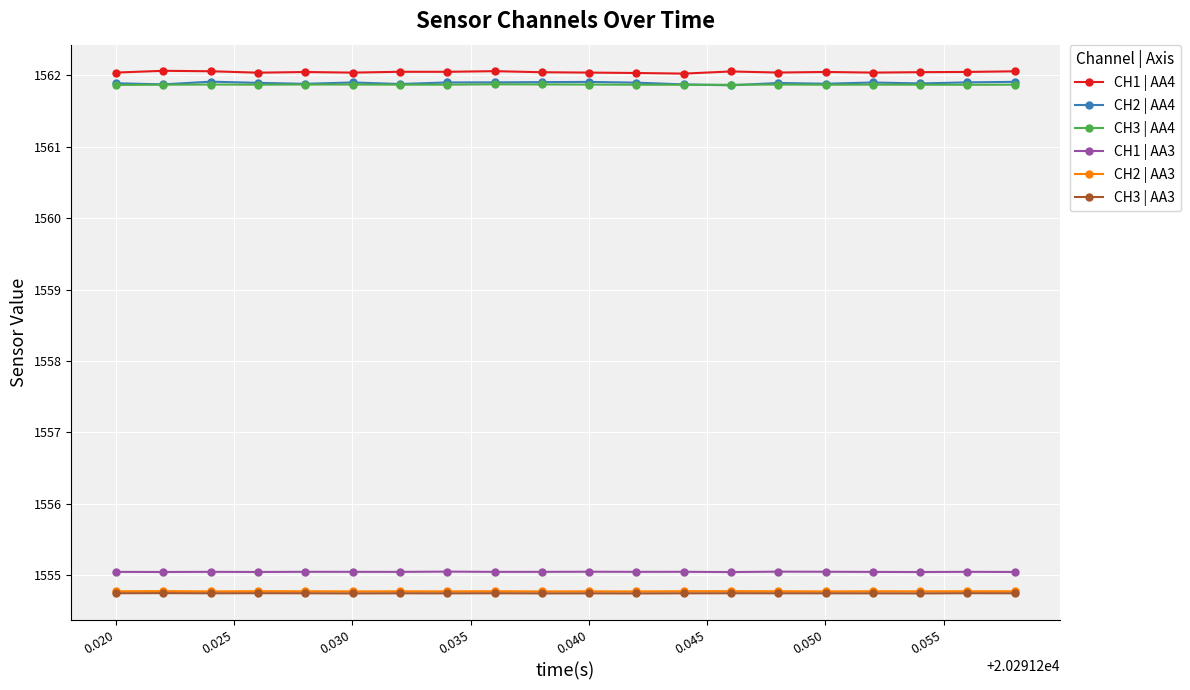

True or false: CH1 | AA3 has more than 0 interior local peaks.

True